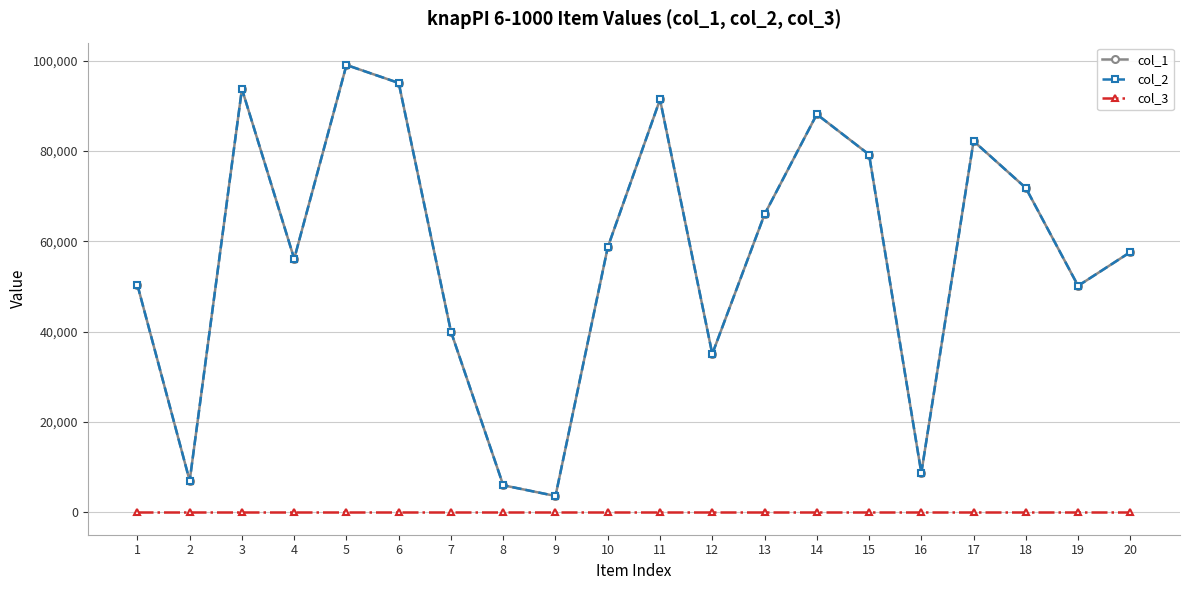

What is the smallest value displayed?

1